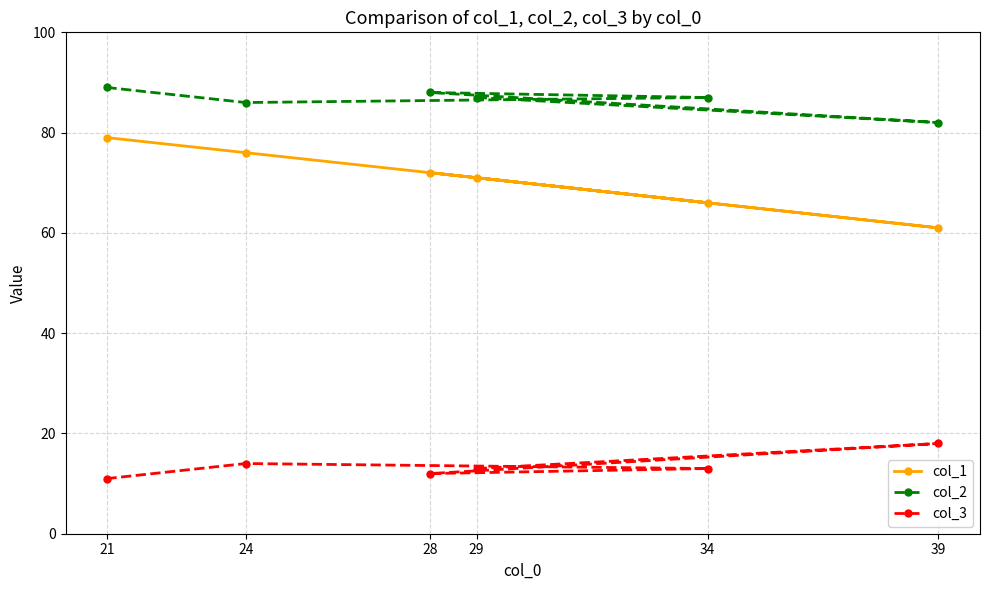

Which category has the lowest value in the col_2 series?

39